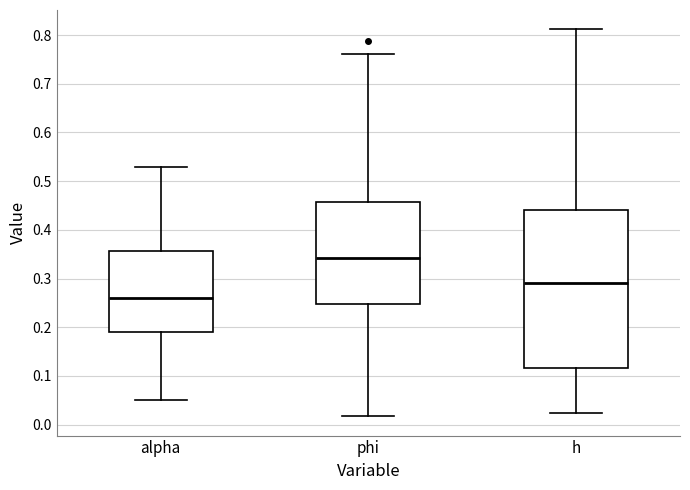

Where is the lower edge of the box for h on the y-axis? The values are not printed on the chart, so give them approximately, as read against the axis.

0.12